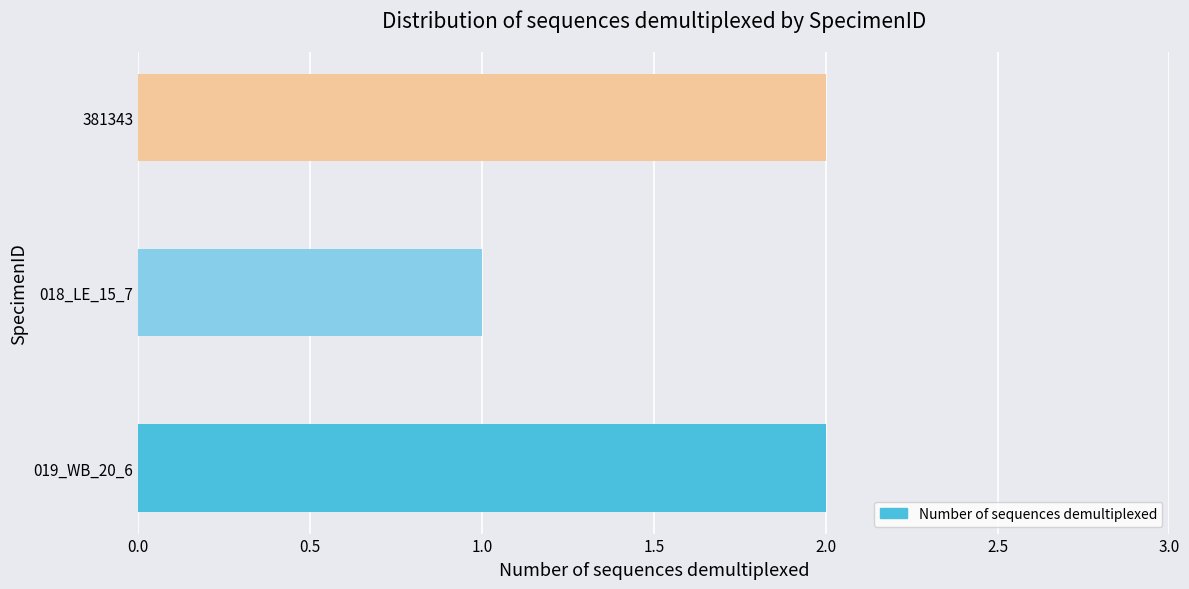

What is the sum of all values?

5